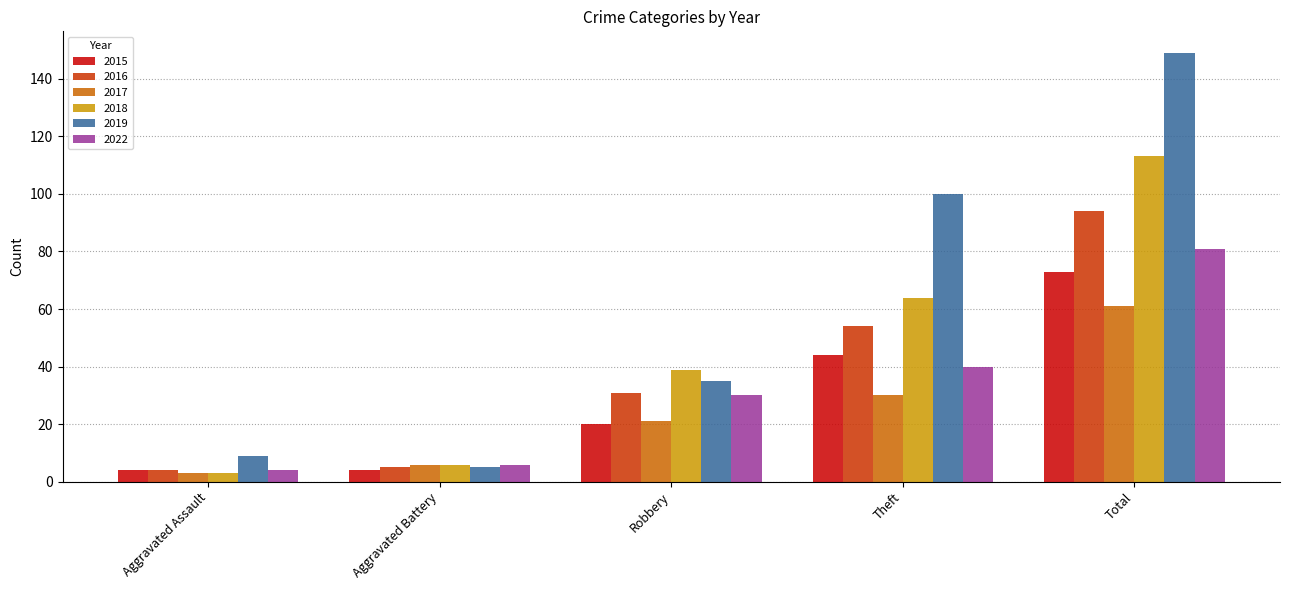

What position from the right is Theft?

2